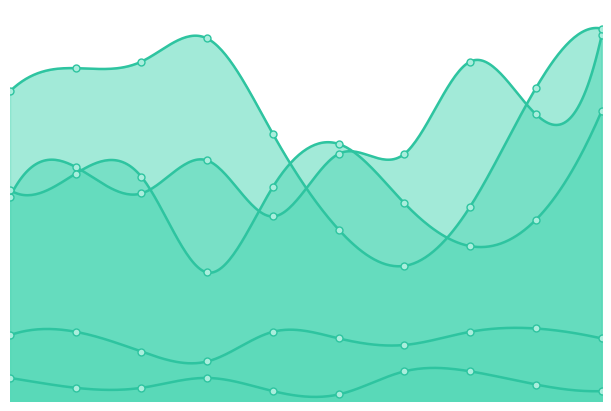

Which series changed the most between 2 and 7?

Robbery